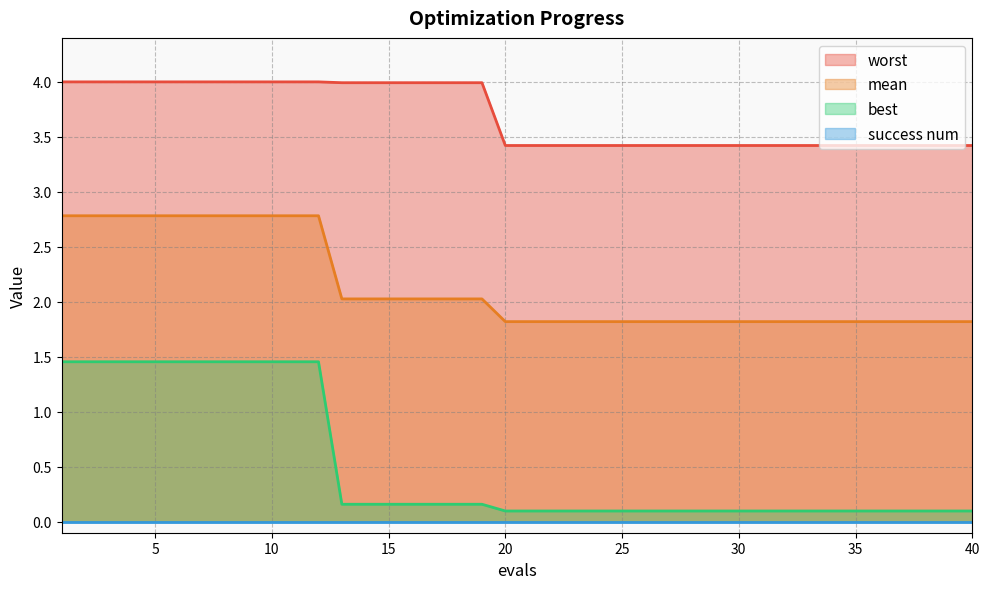

Is it true that worst equals 4.0 at 10?

True